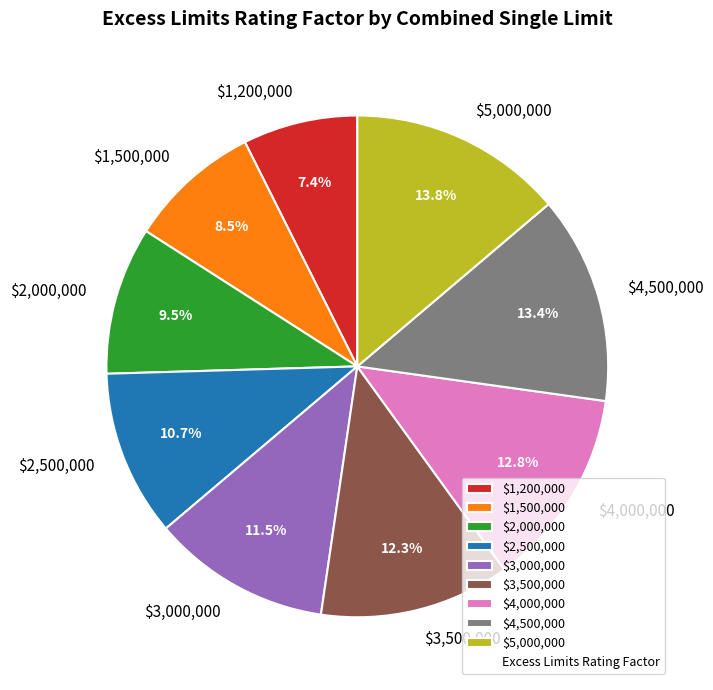

Is it true that $3,500,000 is 21% of the pie?

False